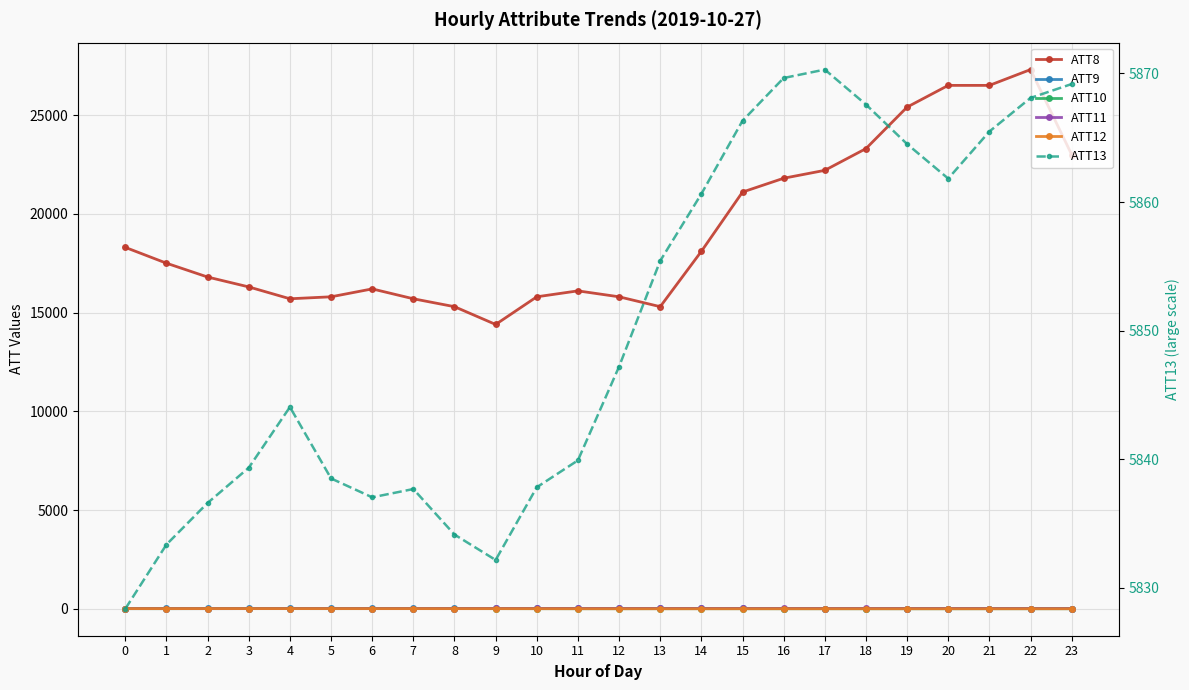

Which series has the largest total across all categories?

ATT8